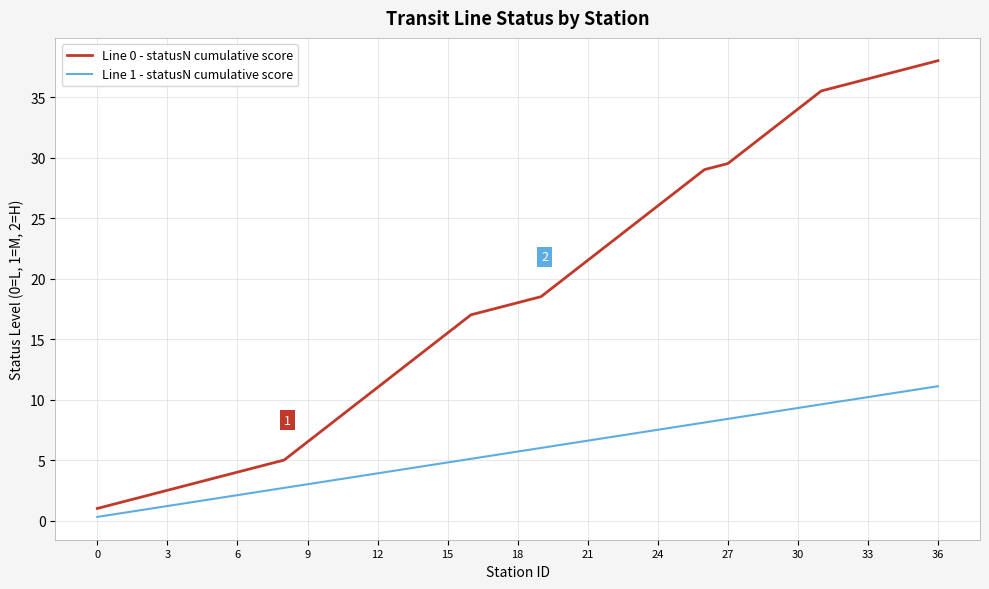

Reading right to left, transcribe all the data shown in this chart.

Line 0 - statusN cumulative score: 38.0	37.5	37.0	36.5	36.0	35.5	34.0	32.5	31.0	29.5	29.0	27.5	26.0	24.5	23.0	21.5	20.0	18.5	18.0	17.5	17.0	15.5	14.0	12.5	11.0	9.5	8.0	6.5	5.0	4.5	4.0	3.5	3.0	2.5	2.0	1.5	1.0
Line 1 - statusN cumulative score: 11.1	10.8	10.5	10.2	9.9	9.6	9.3	9.0	8.7	8.4	8.1	7.8	7.5	7.2	6.9	6.6	6.3	6.0	5.7	5.4	5.1	4.8	4.5	4.2	3.9	3.6	3.3	3.0	2.7	2.4	2.1	1.8	1.5	1.2	0.9	0.6	0.3